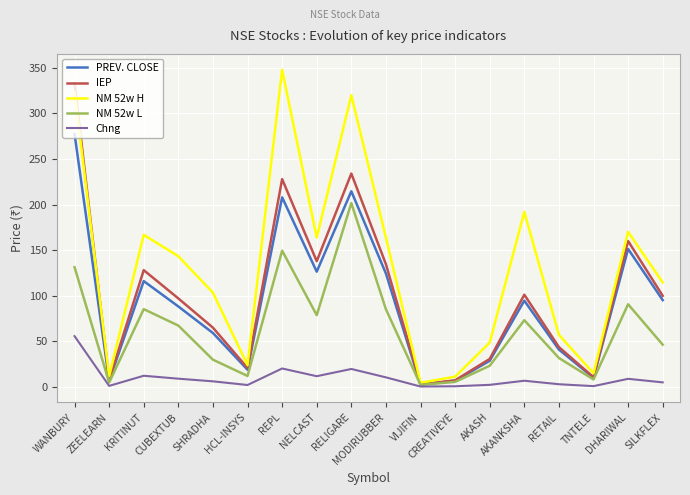

At which category does NM 52w H reach its first local valley?

ZEELEARN